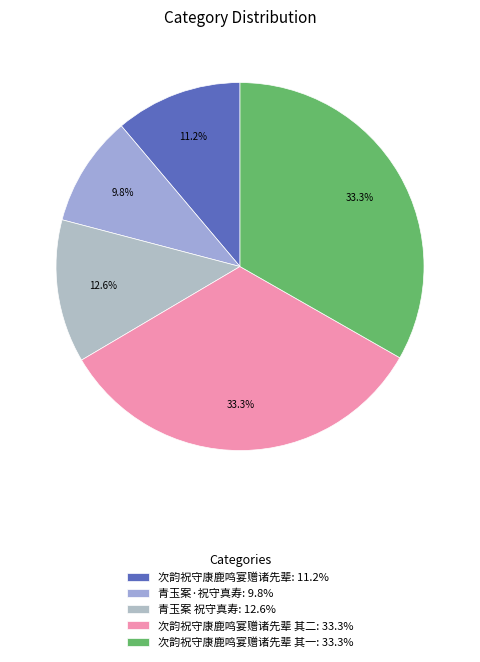

Does any single category account for the majority?

No